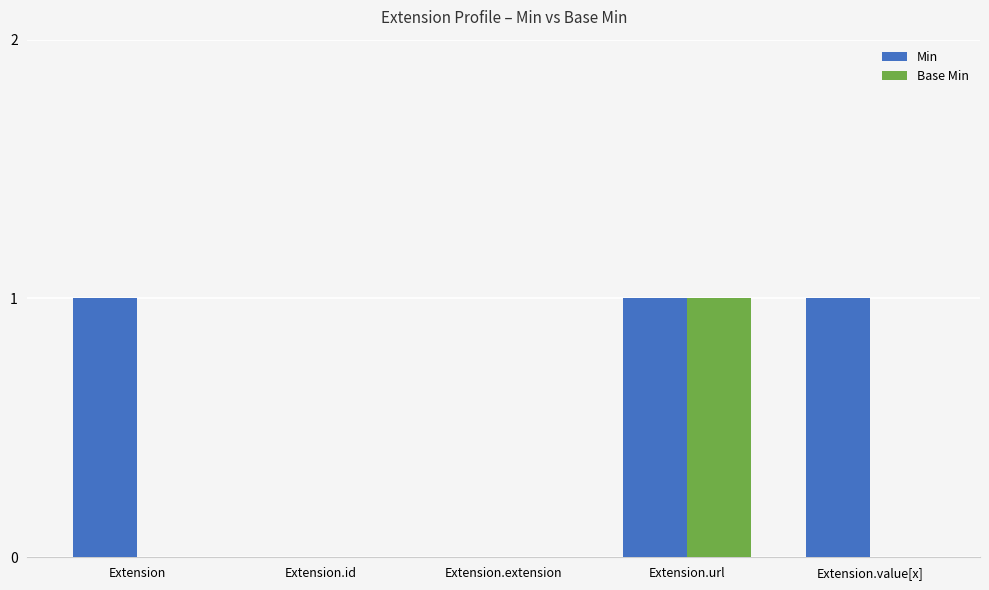

The Base Min series shows 0 at Extension.extension. True or false?

True